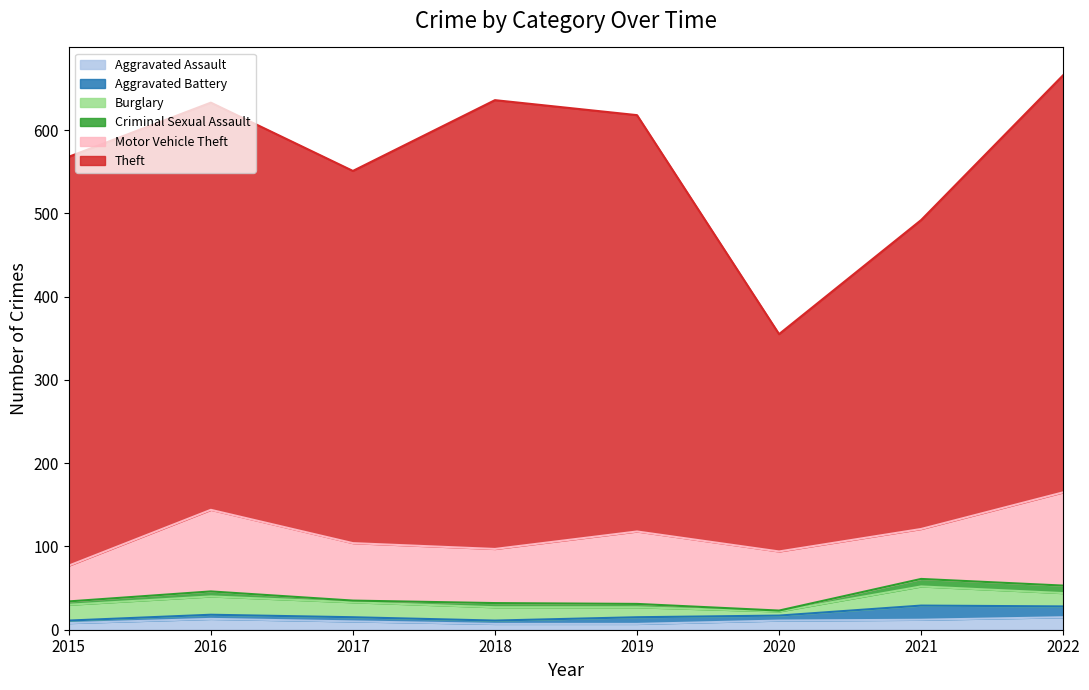

List the labels in order of Aggravated Battery value, largest first.

2021, 2022, 2019, 2020, 2016, 2017, 2018, 2015